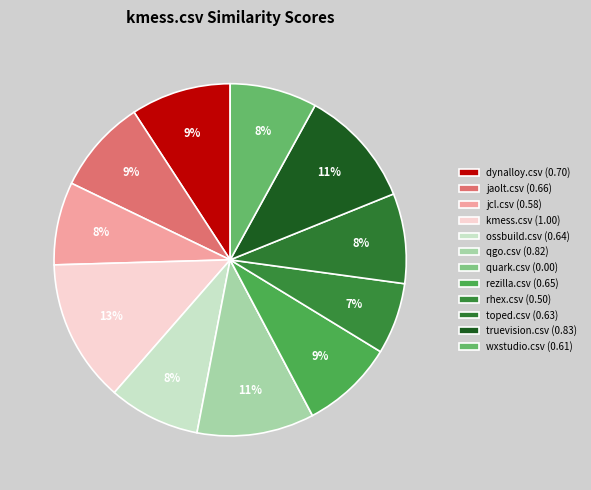

Which slice is the largest?

kmess.csv